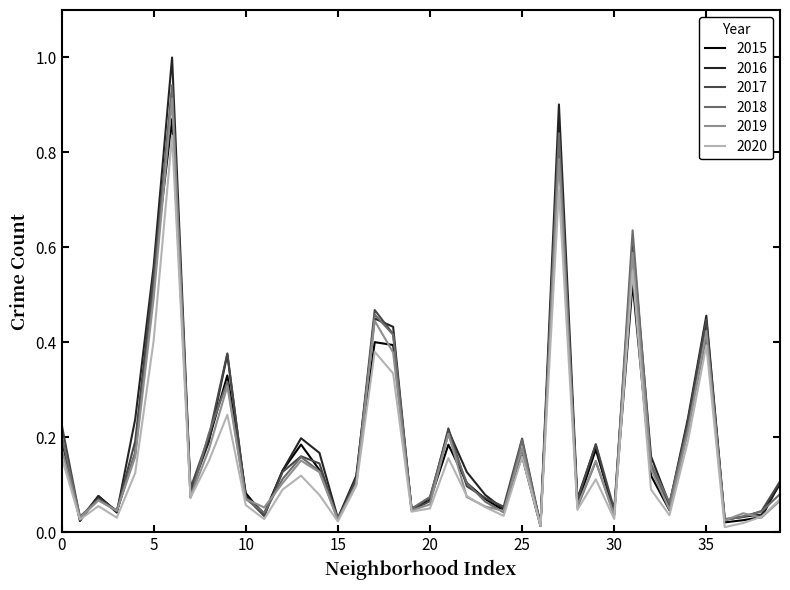

Which series has the largest range (max minus min)?

2016